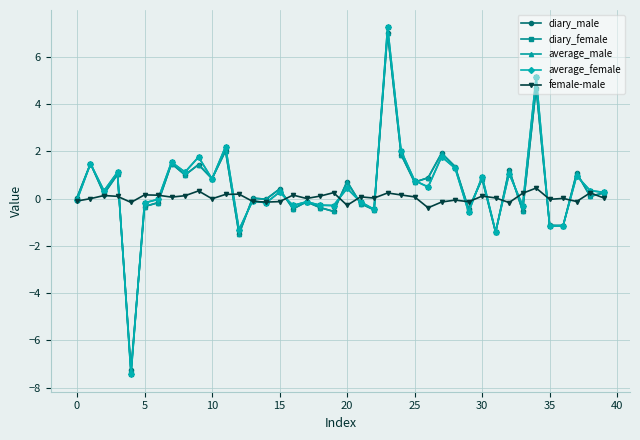

True or false: female-male has more than 2 points higher than both neighbors.

True